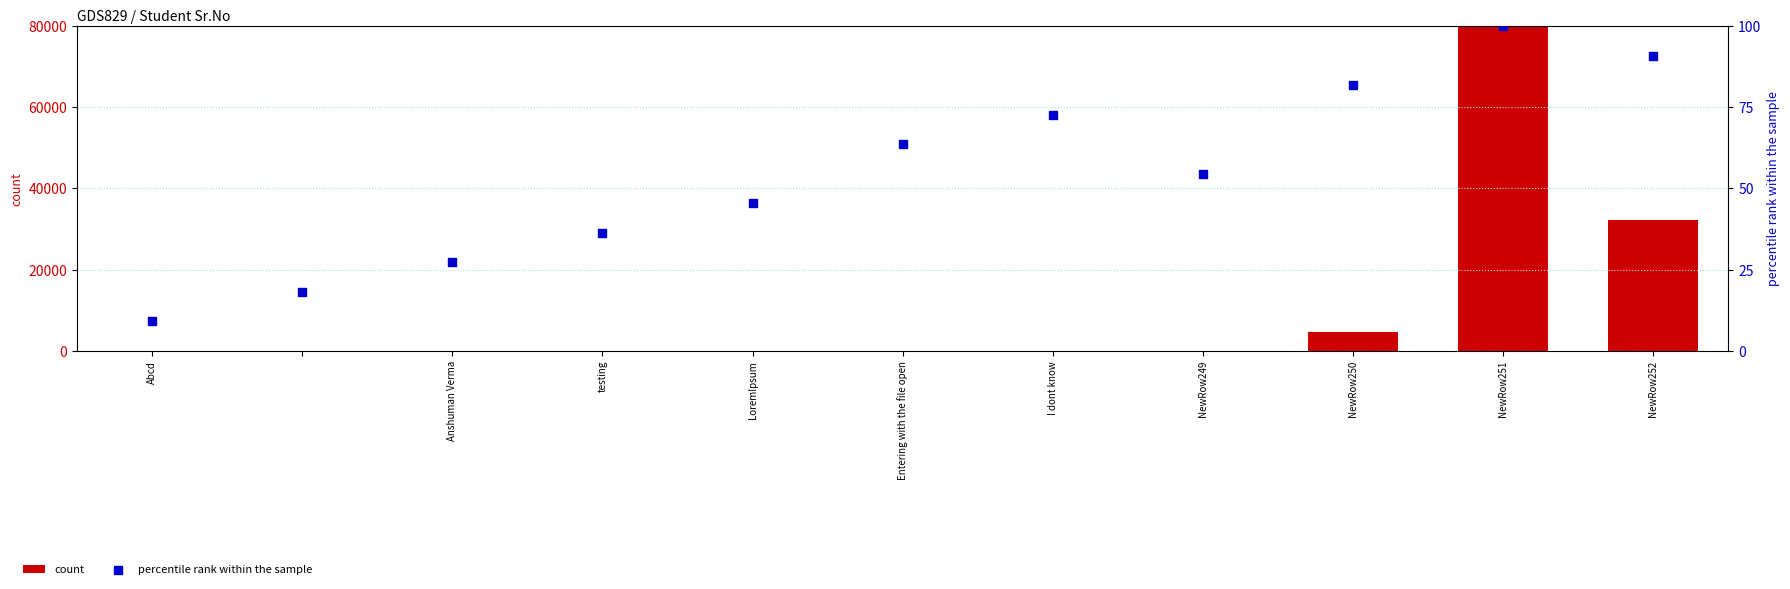

What are all the series names shown in the legend?

count, percentile rank within the sample